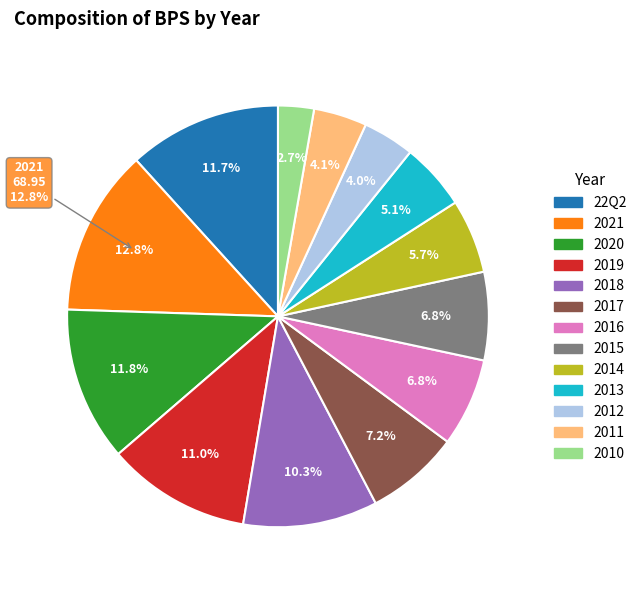

To the nearest percent, what is the difference between the largest and smallest slice percentages?

10%